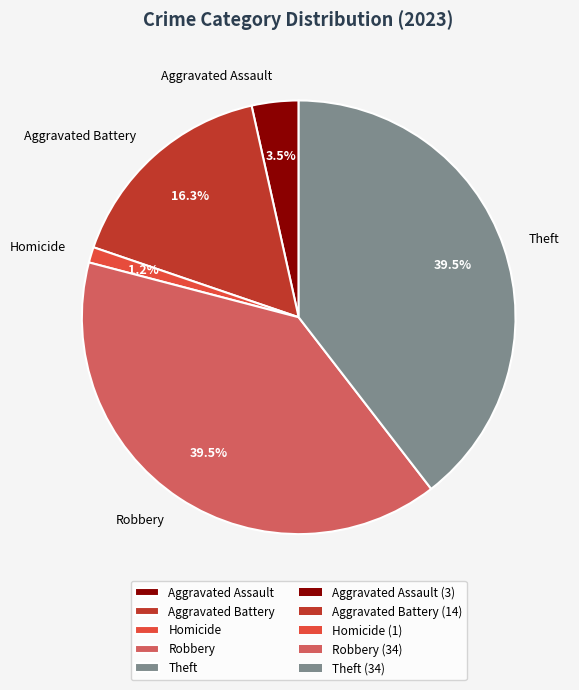

Does Homicide represent more than half of the total?

No